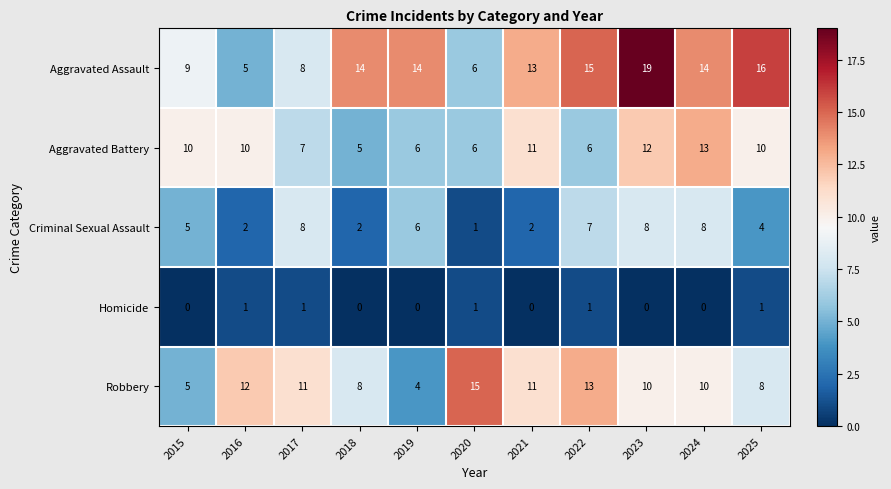

Which category has the lowest value in the Robbery series?

2019